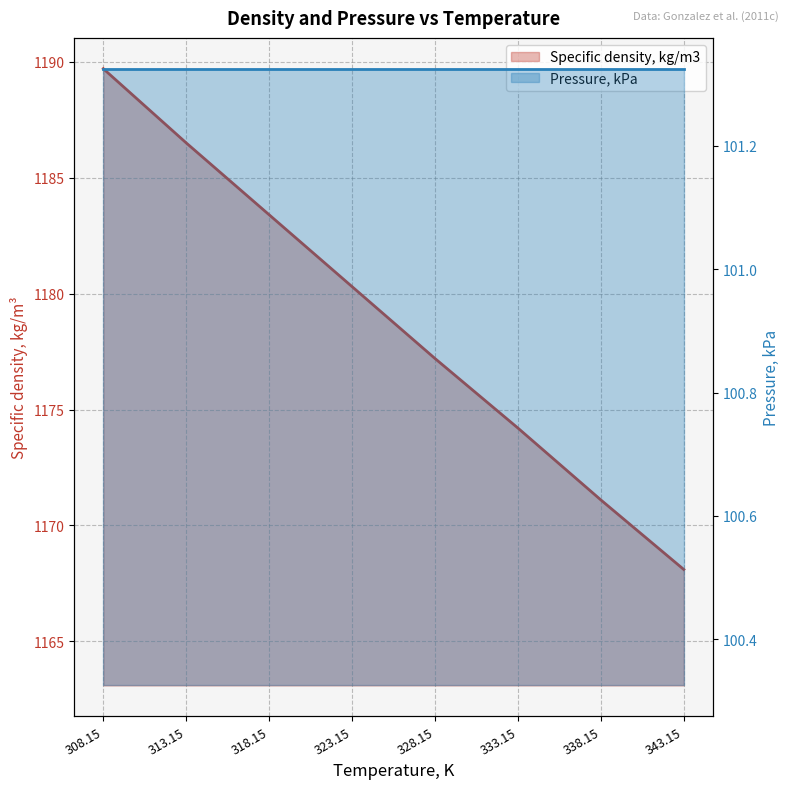

True or false: the data shows 1189.7 at 308.15.

True